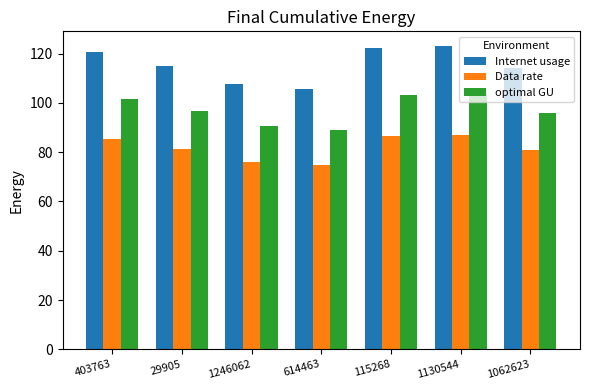

What is the label of the 4th bar from the right?

614463